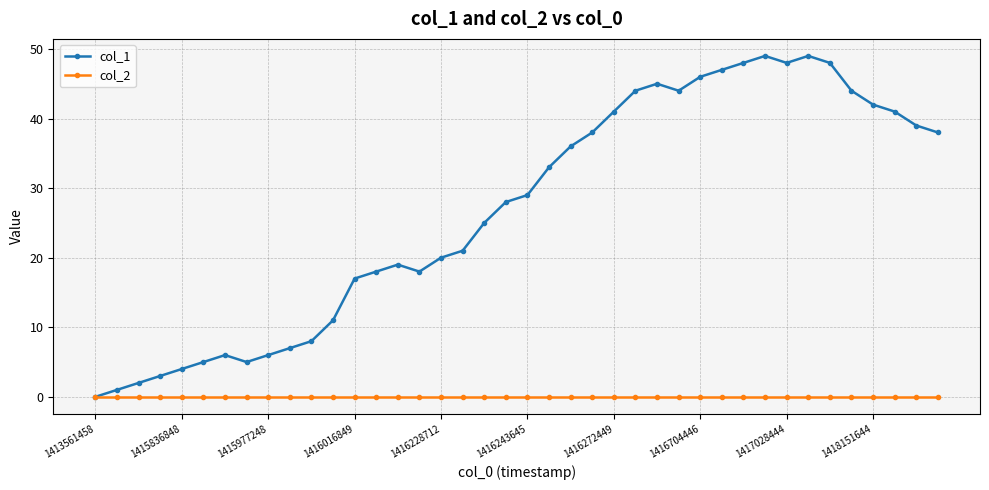

What is the difference between the maximum and second lowest values in the col_1 series?

48